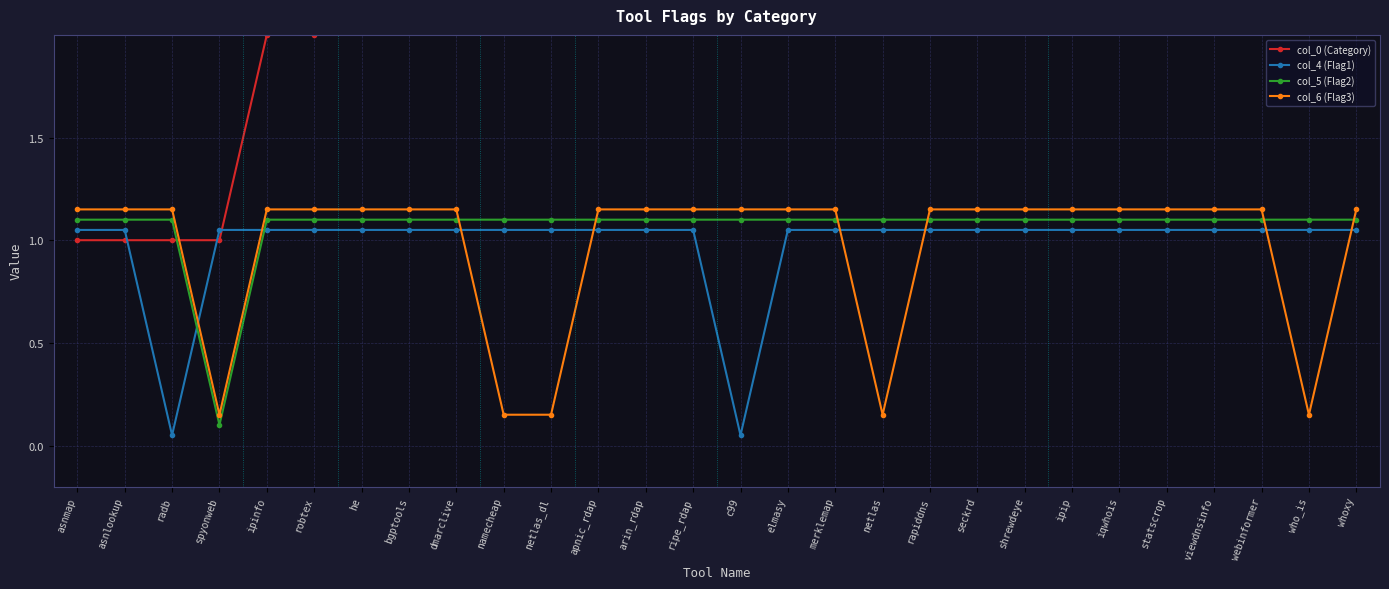

What are all the series names shown in the legend?

col_0 (Category), col_4 (Flag1), col_5 (Flag2), col_6 (Flag3)